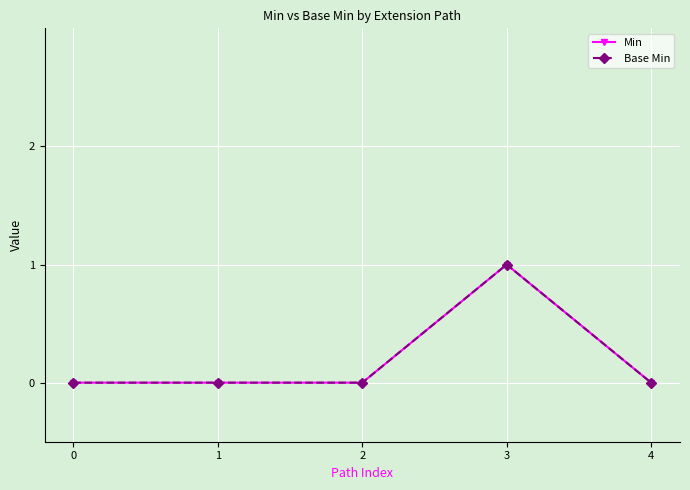

Which series has the largest range (max minus min)?

Min